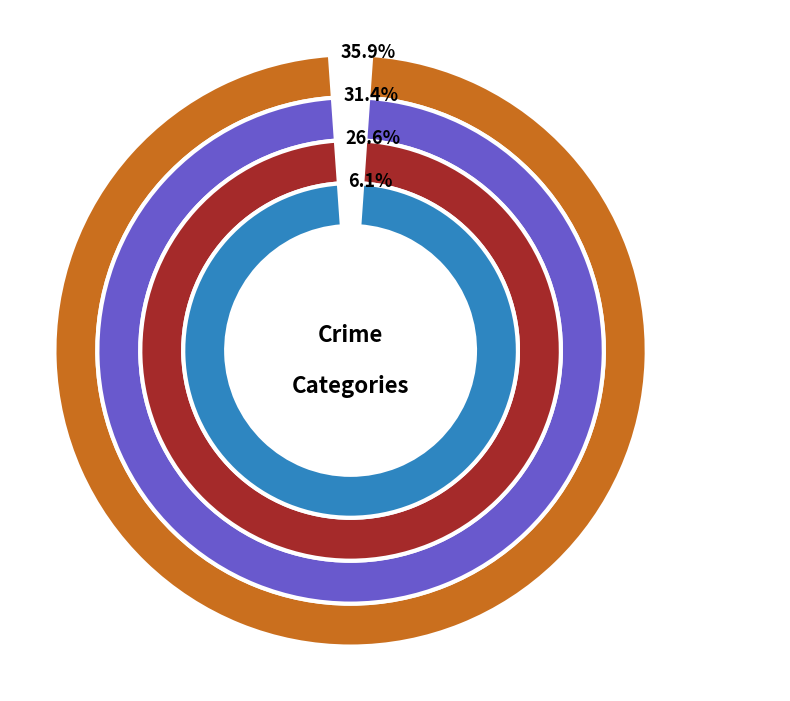

True or false: 2022 accounts for 1% of the total.

False